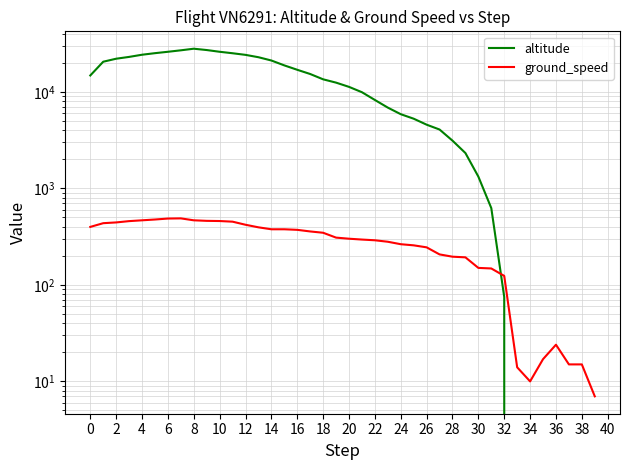

True or false: altitude has more than 1 points higher than both neighbors.

False